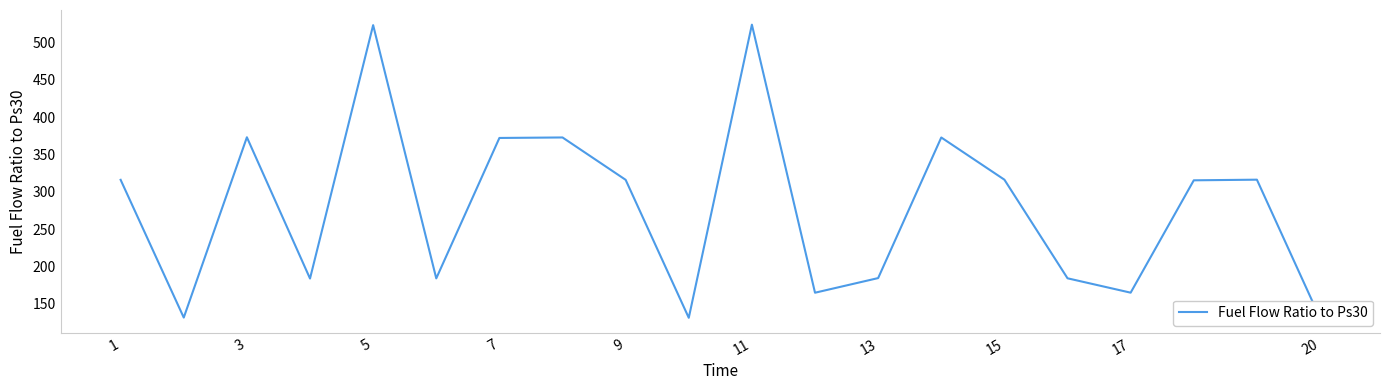

How many categories are shown in the chart?

20